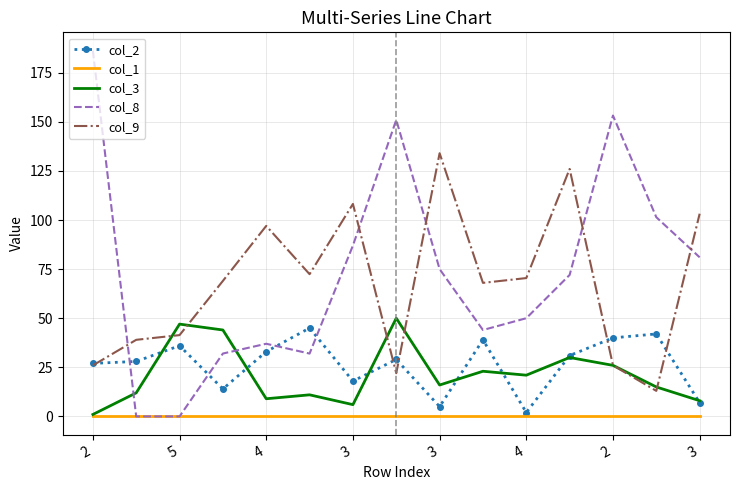

True or false: col_9 and col_3 cross at least once.

True